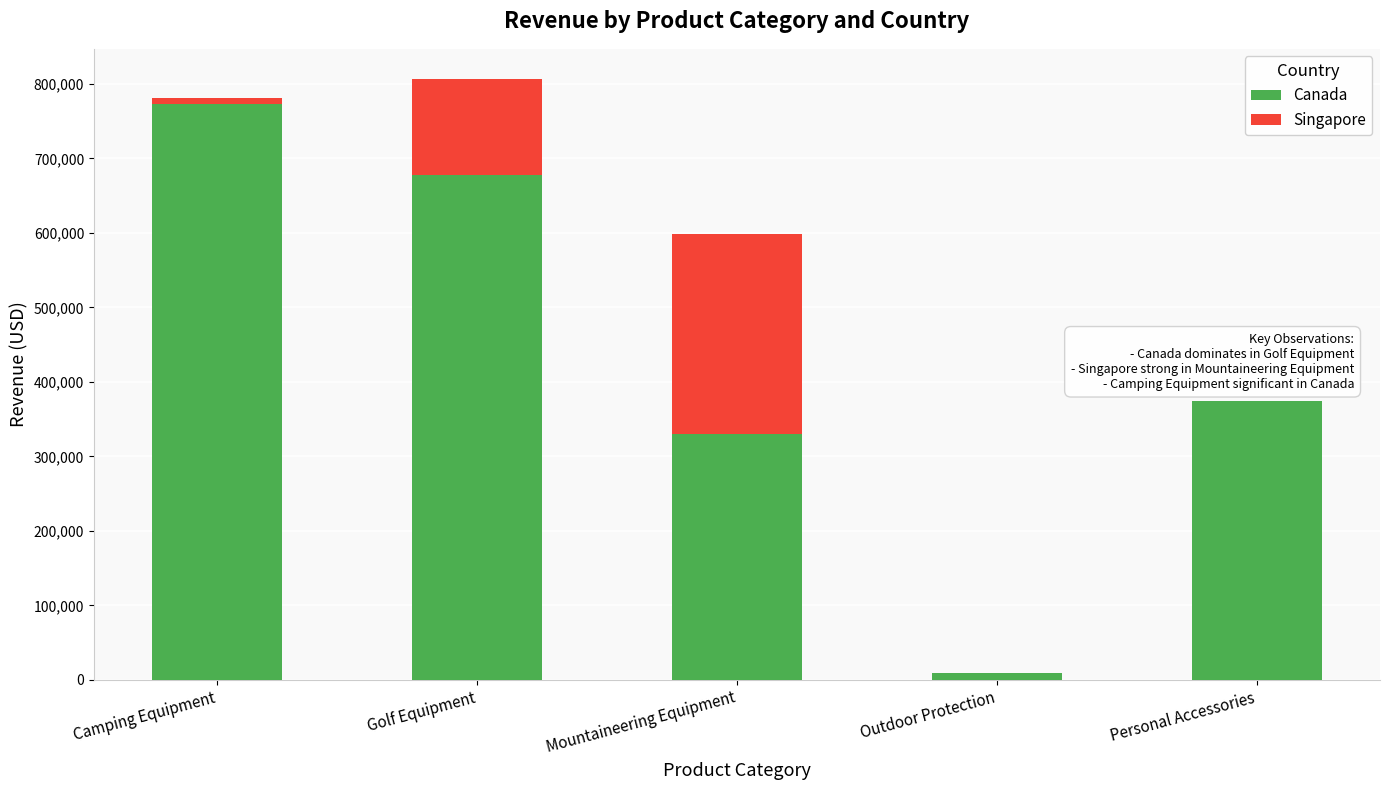

At which category is the sum across all series the highest?

Golf Equipment